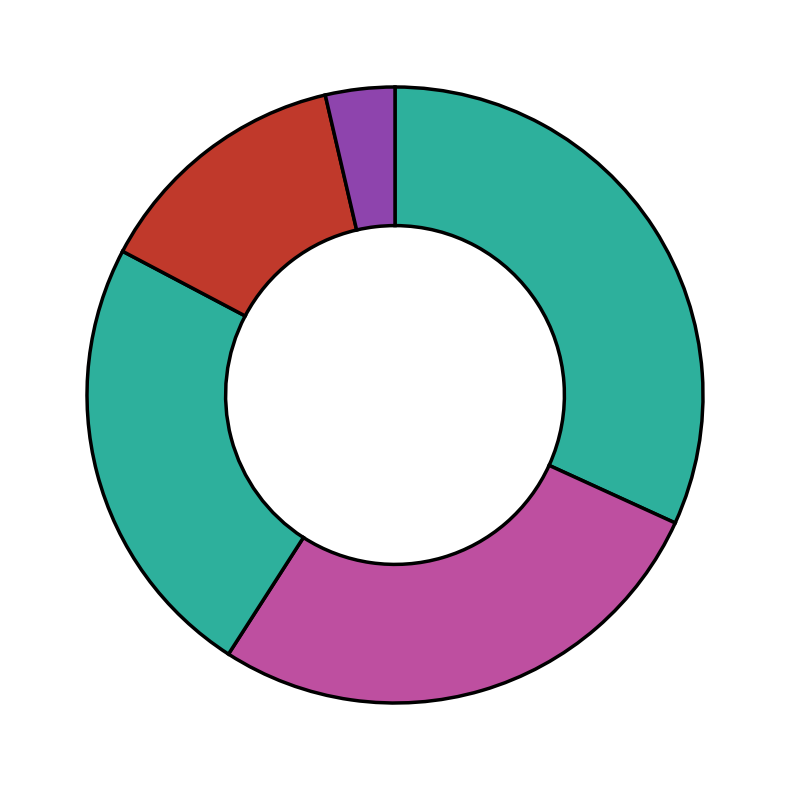

What is the largest slice in the pie chart?

2013